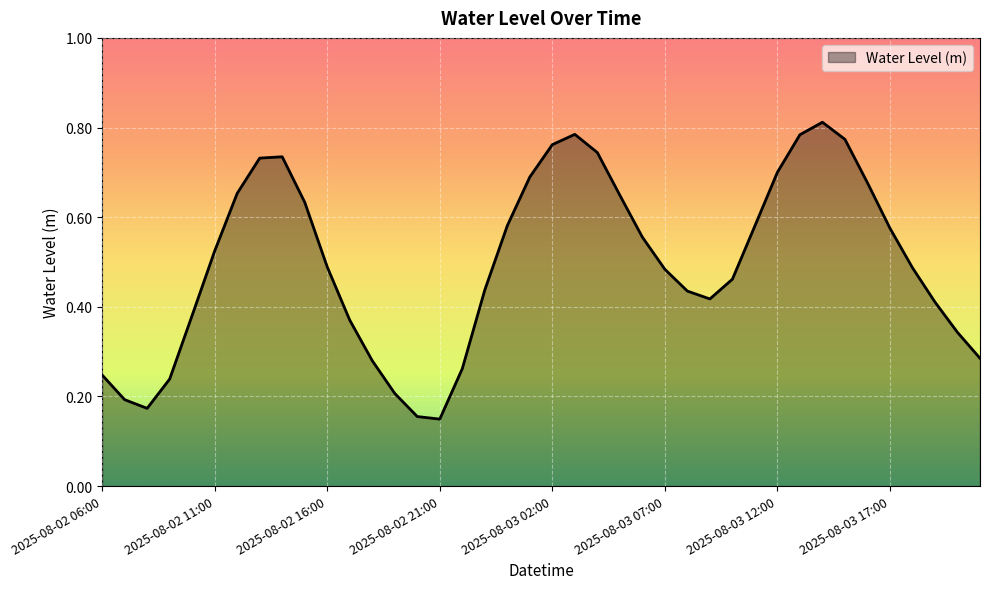

Count the values in the range 0 to 1.

40